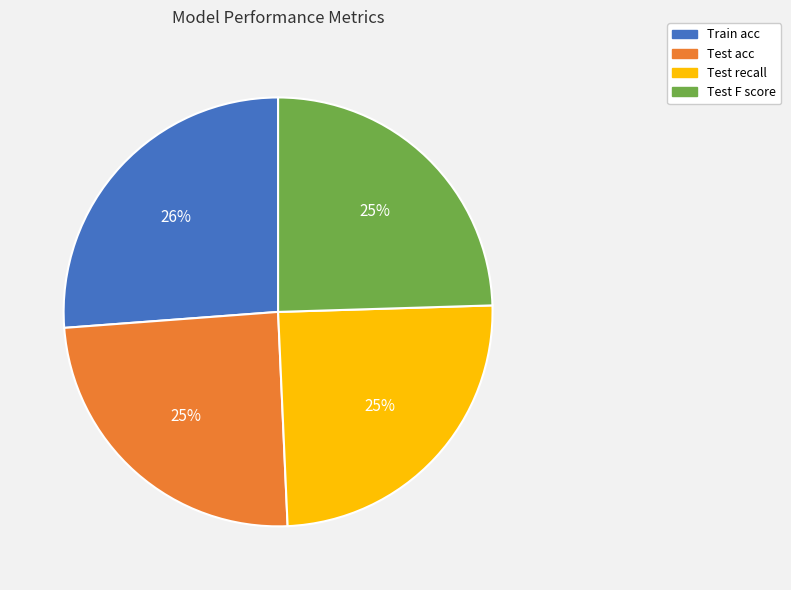

Which slice is the largest?

Train acc